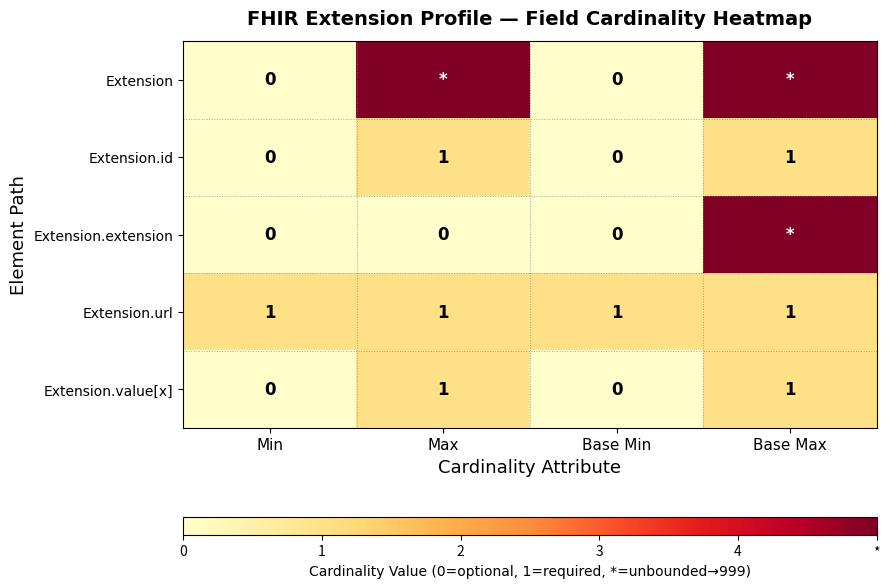

True or false: Extension.url has a value of 0 at Base Max.

False